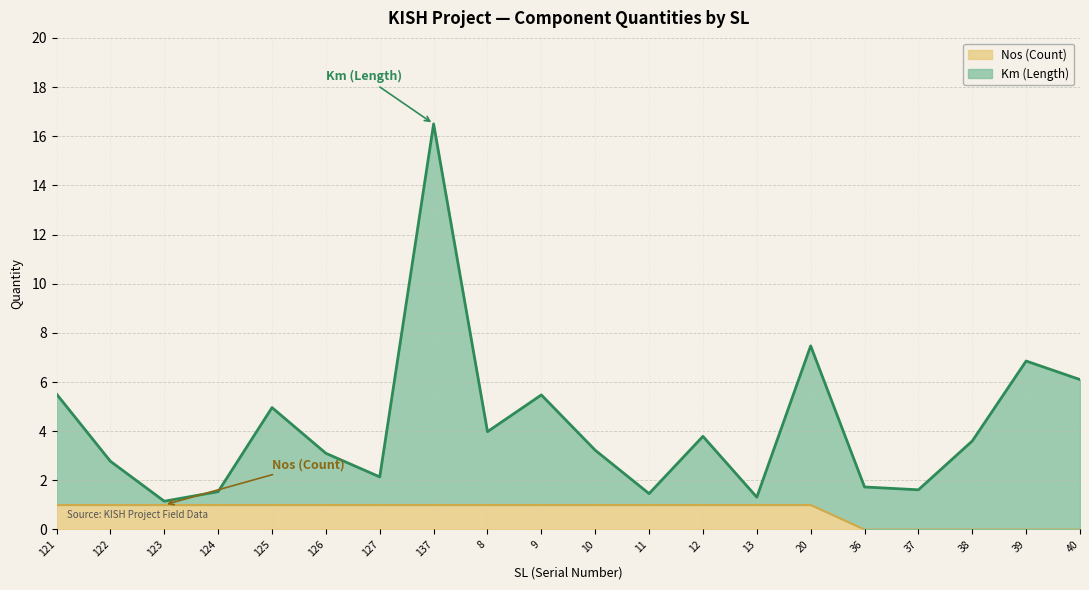

The value of Nos (Count) at 37 is 0.0. True or false?

True